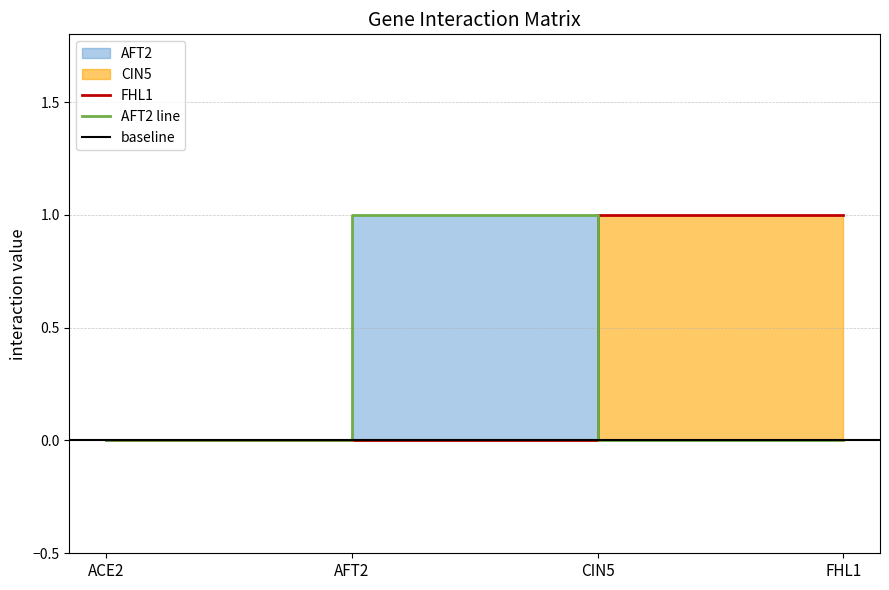

How many values in the AFT2 series exceed 0?

1